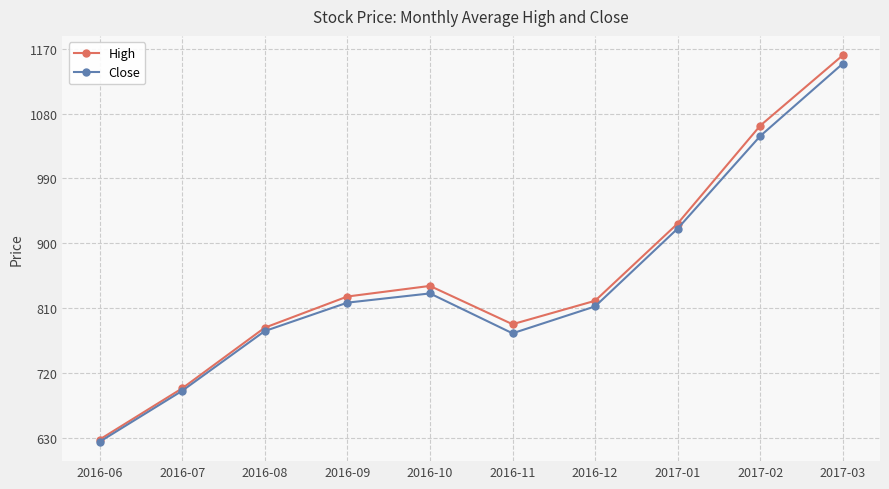

The value of High at 2016-07 is 1008.3. True or false?

False